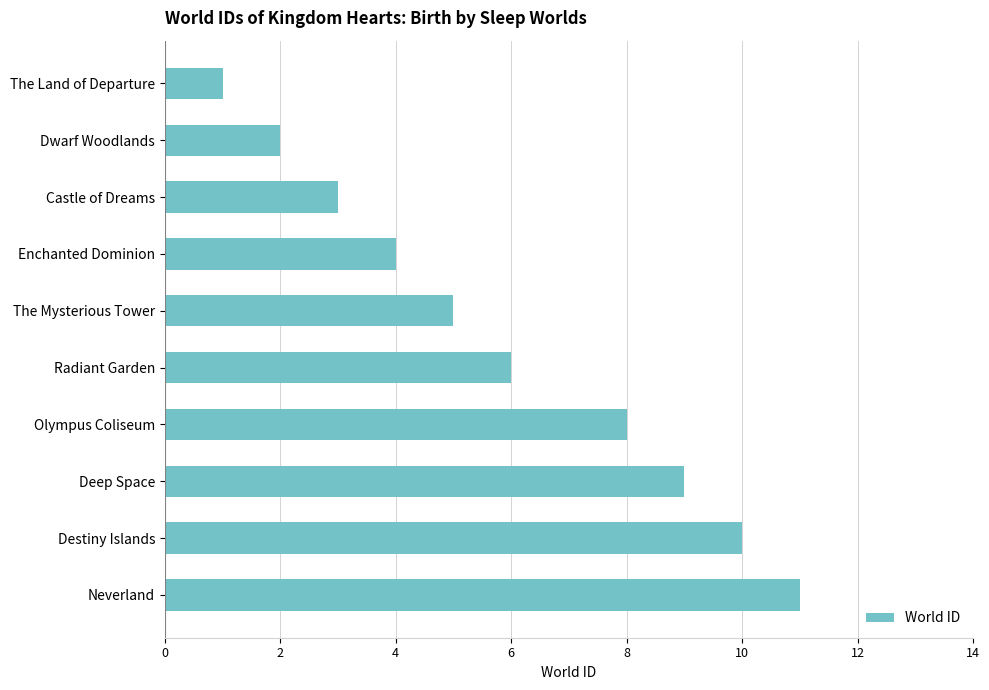

At which label is the value closest to 6?

Radiant Garden